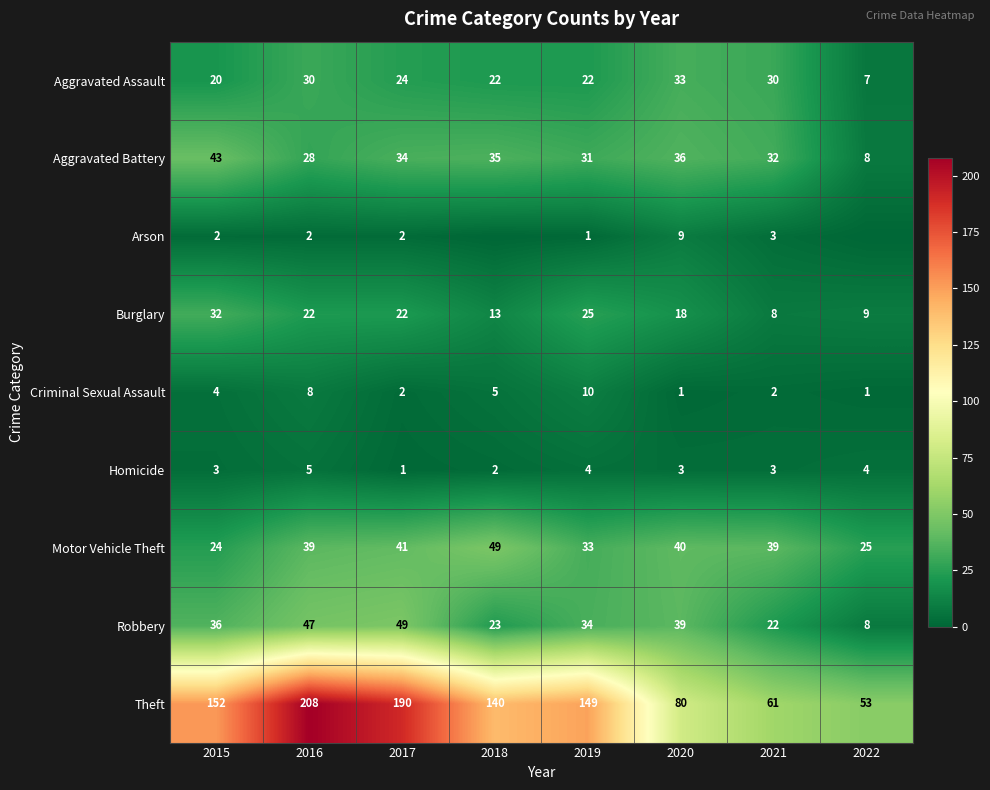

How many Homicide values are between 3 and 4?

5